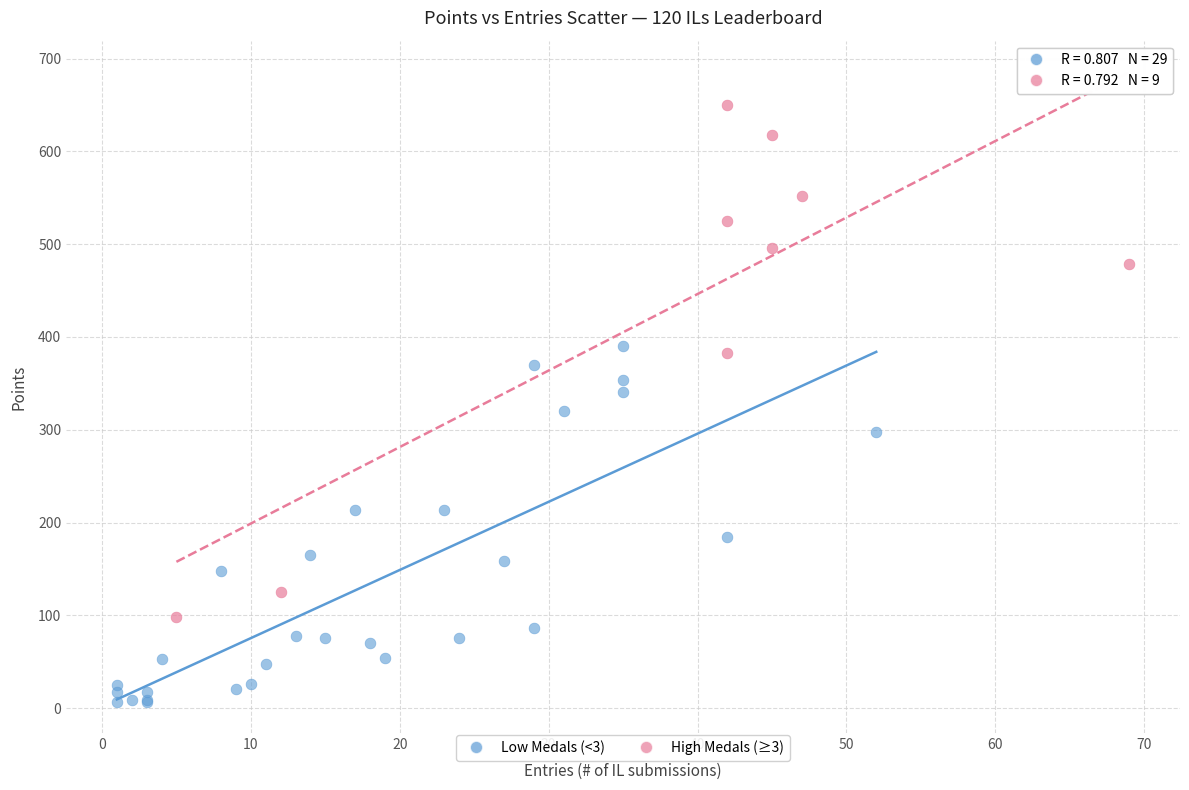

Which series contains the lowest Y value?

Low Medals (<3)